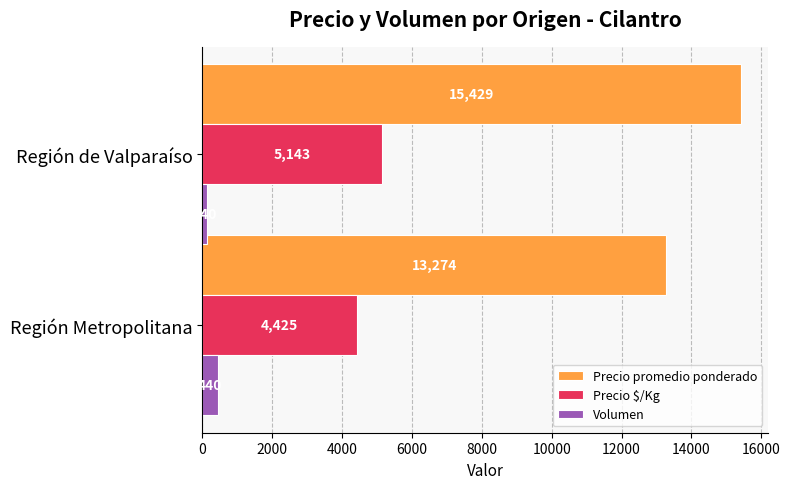

Is the value of Precio promedio ponderado at Región de Valparaíso greater than the value of Precio $/Kg at Región Metropolitana?

Yes